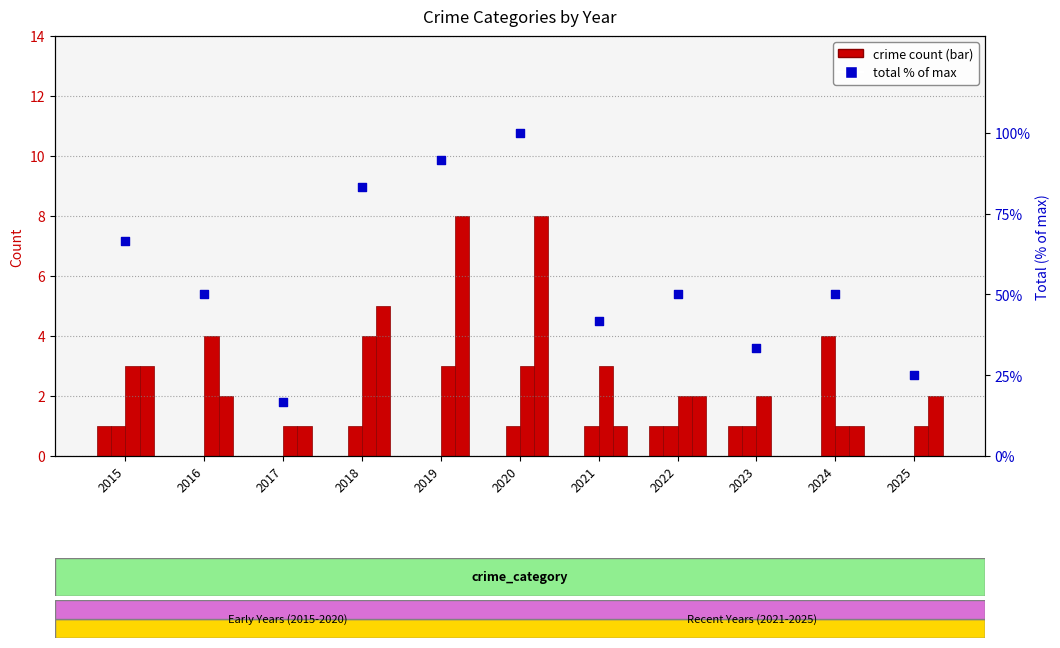

What is the total value across all series at 2025?

25.0